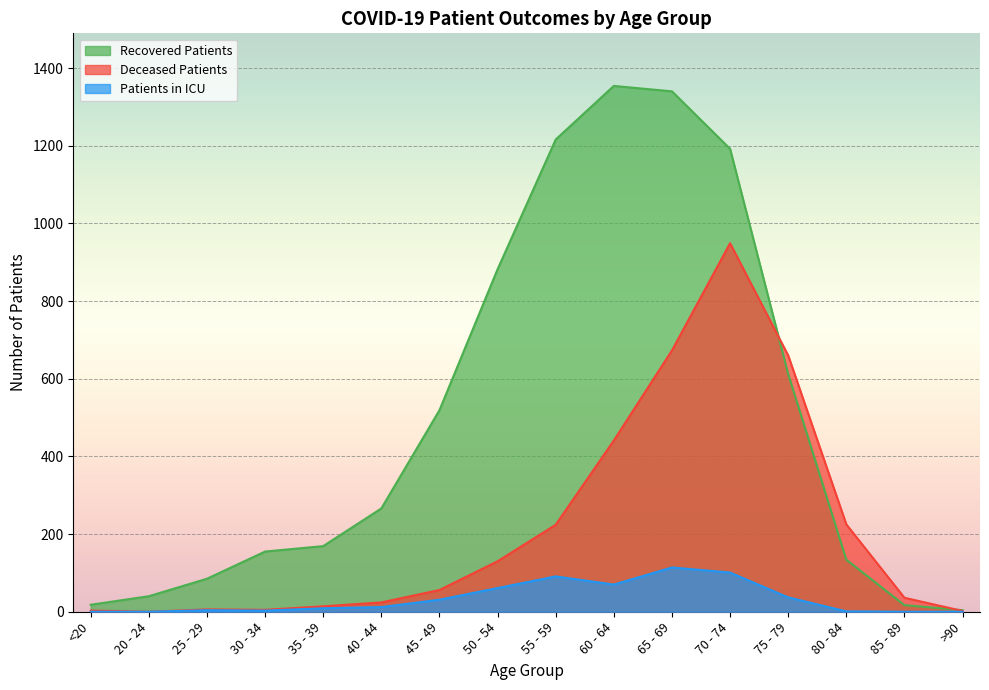

How many lines are shown in the chart?

3